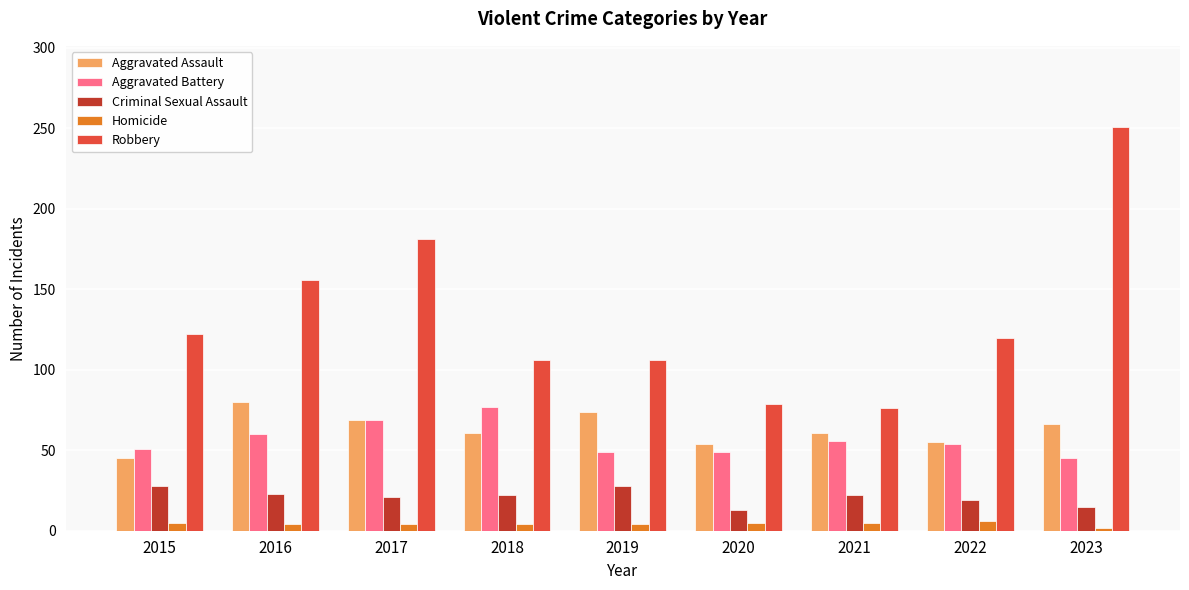

Count the number of data series in this chart.

5